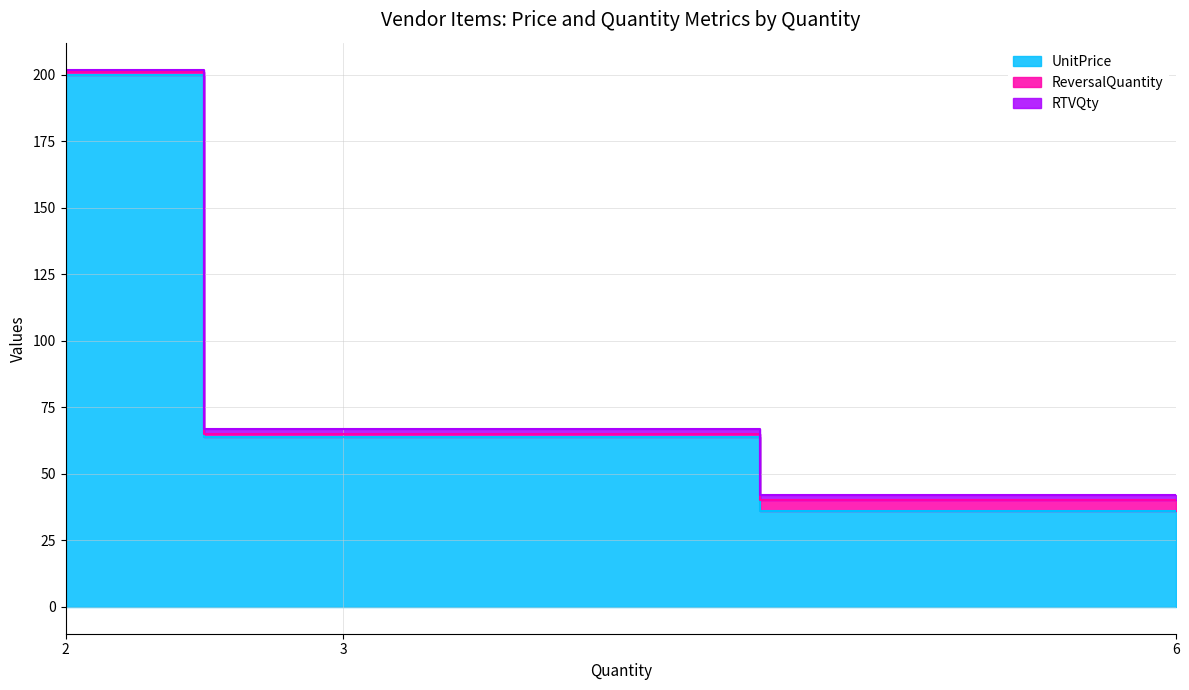

The value of RTVQty at 3 is 37. True or false?

False